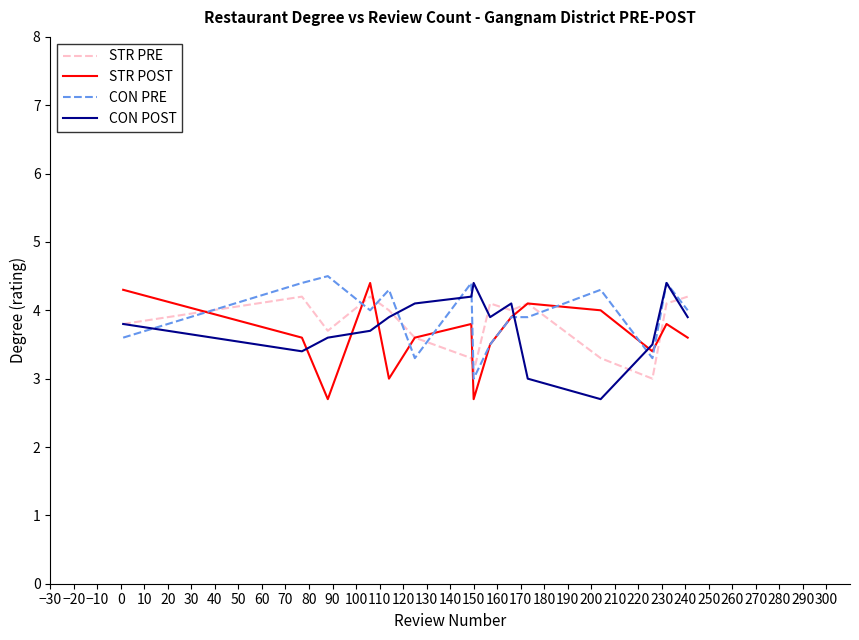

What are all the series names shown in the legend?

STR PRE, STR POST, CON PRE, CON POST